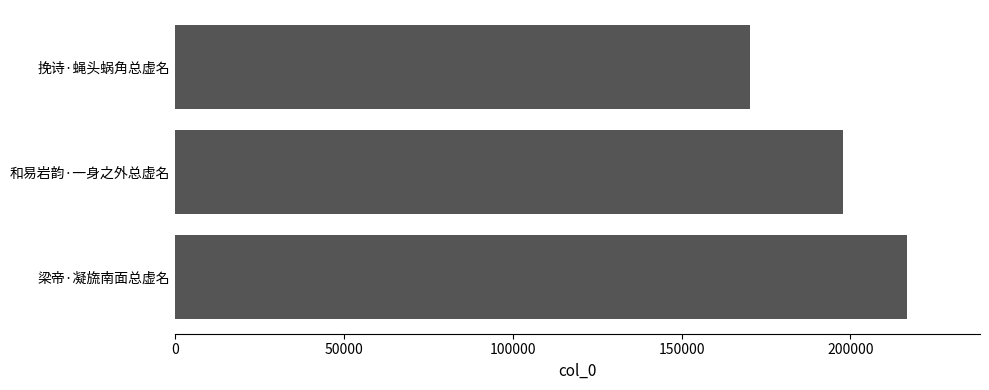

What is the difference between the second highest and minimum values?

27437